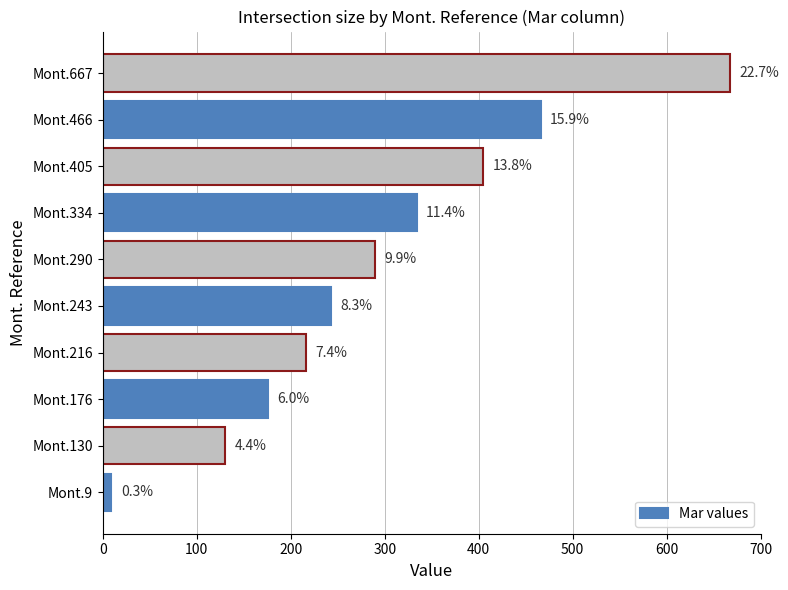

How many bars are there in total?

10